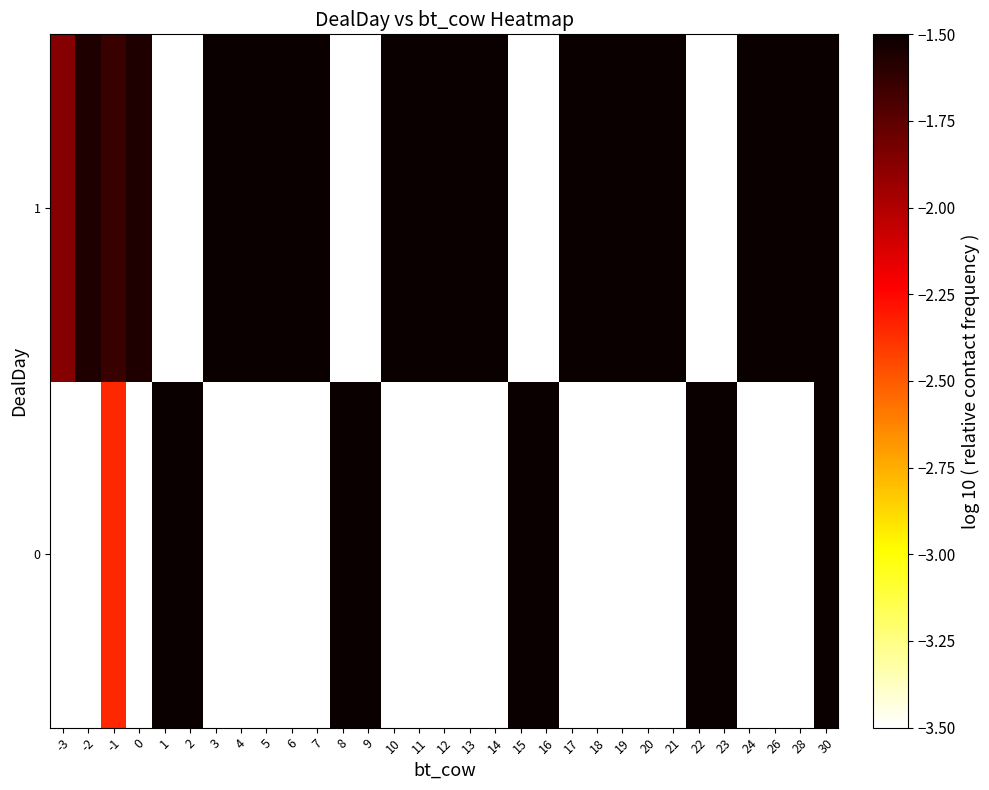

At which category does the chart reach its peak across all series?

30